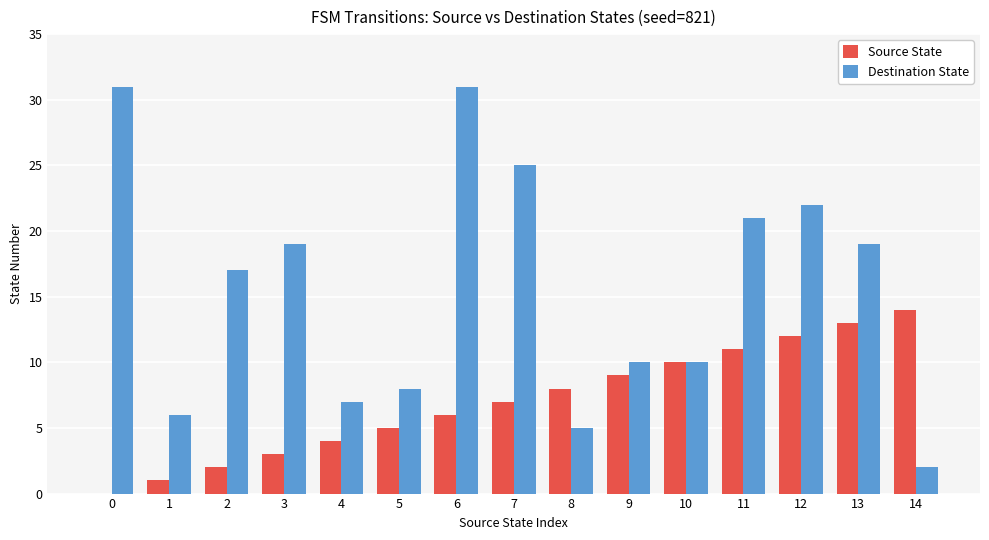

What is the average value of the Source State series?

7